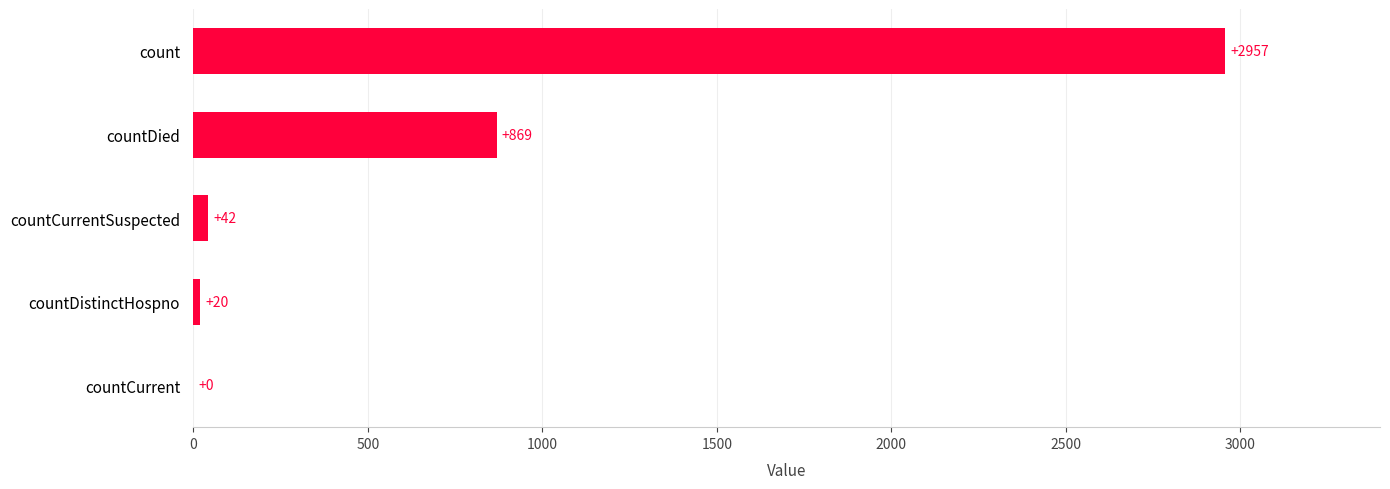

True or false: the data shows 2957 at count.

True